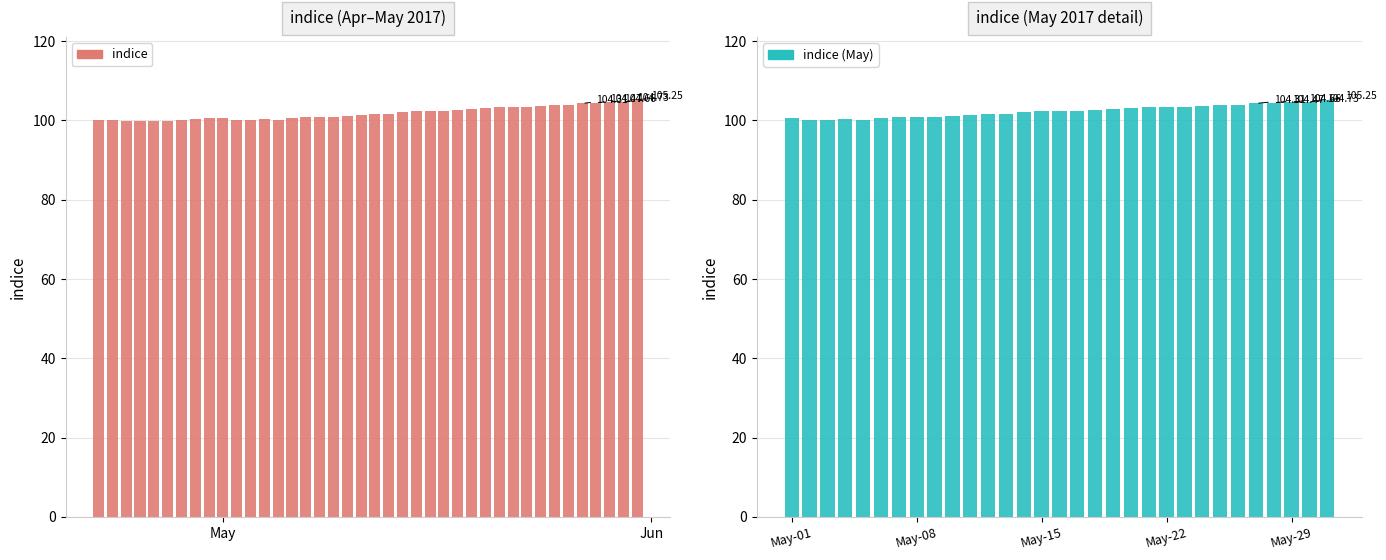

What is the label of the 34th bar from the left?

2017-05-25